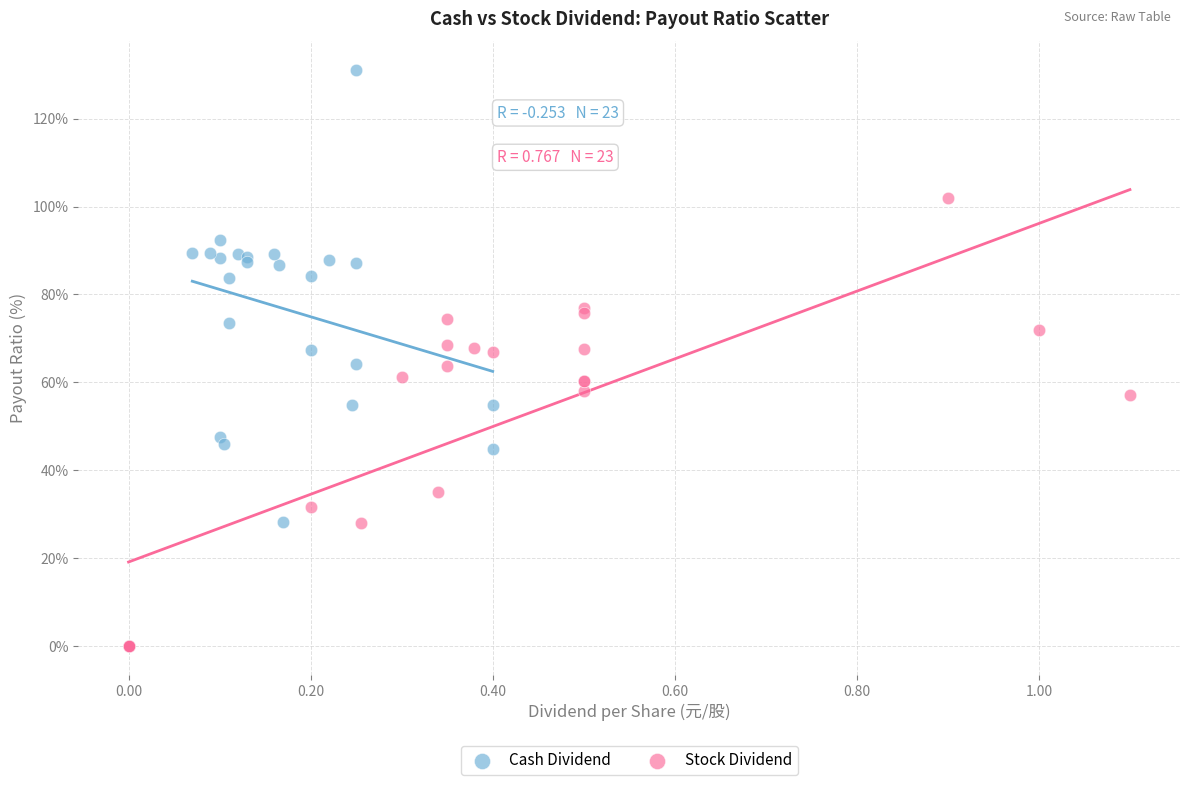

Which series contains the lowest Y value?

Stock Dividend